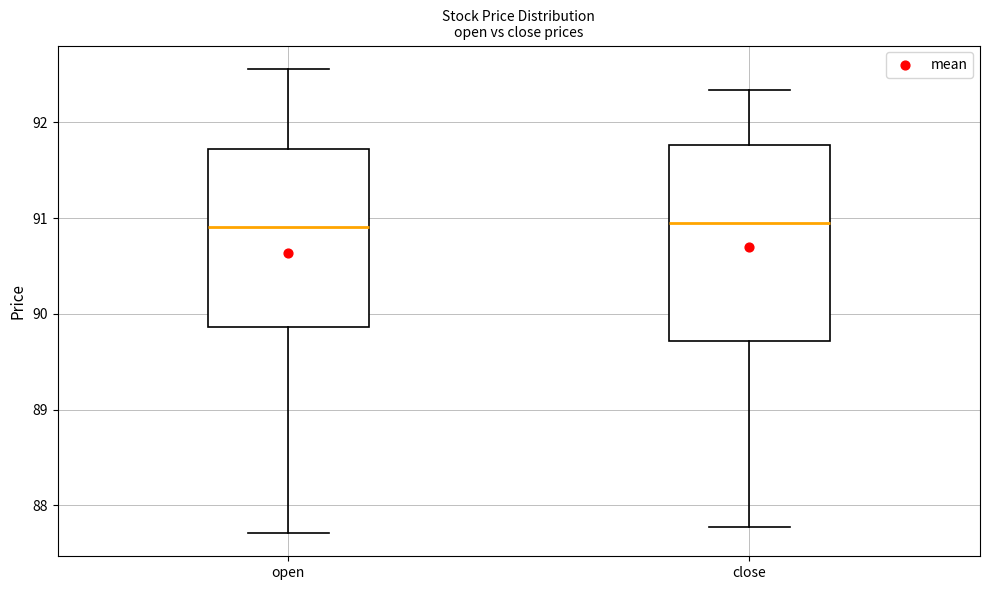

Reading left to right, transcribe this box plot: for each box, give where its median line is, the range the box spans, and where its two whiskers end, as read against the y-axis. The values are not printed on the chart, so give them approximately, as read against the axis.

open: median 90.9, box 89.9 to 91.7, whiskers 87.7 to 92.6
close: median 90.9, box 89.7 to 91.8, whiskers 87.8 to 92.3